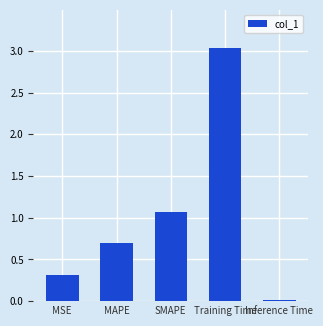

What is the change in value from MAPE to Training Time?

+2.3